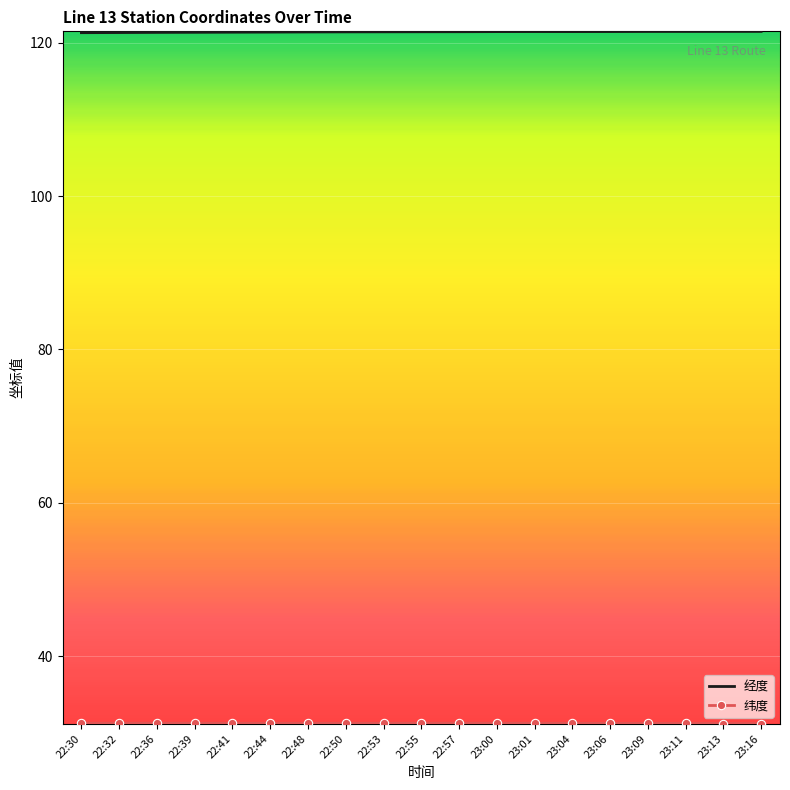

What position from the right is 22:55?

10